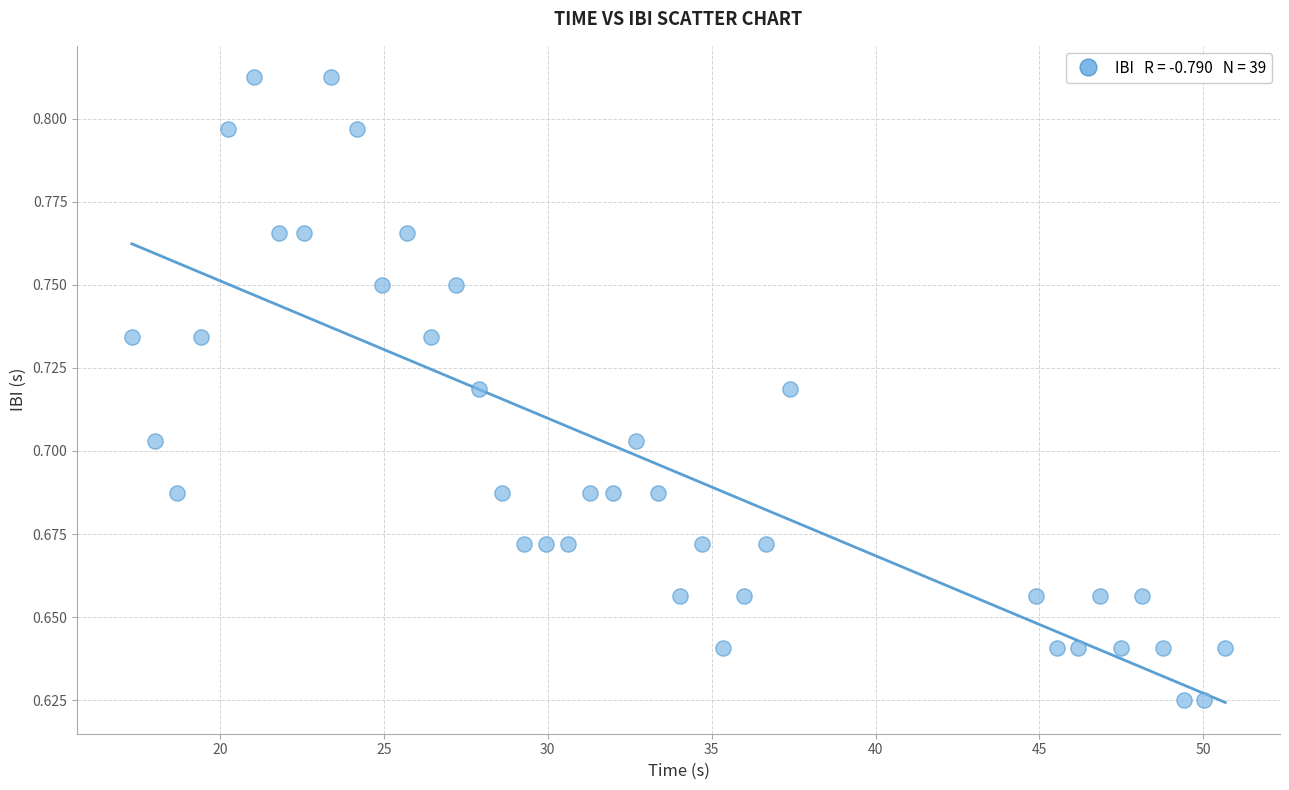

What is the range of X values (max minus min)?

33.4